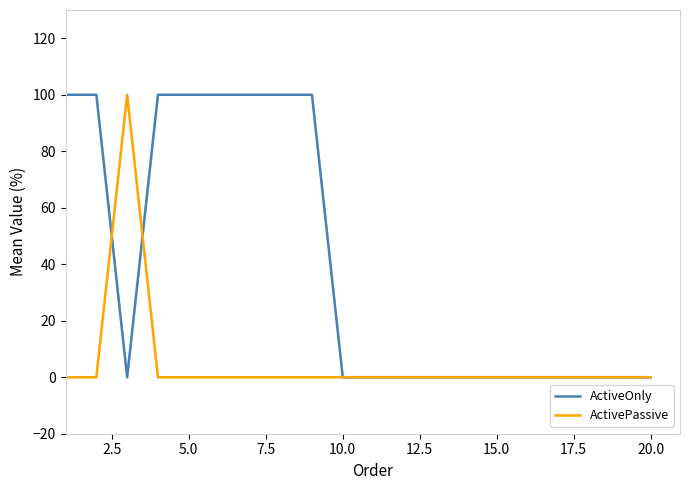

How many interior local valleys does the ActiveOnly series have?

1